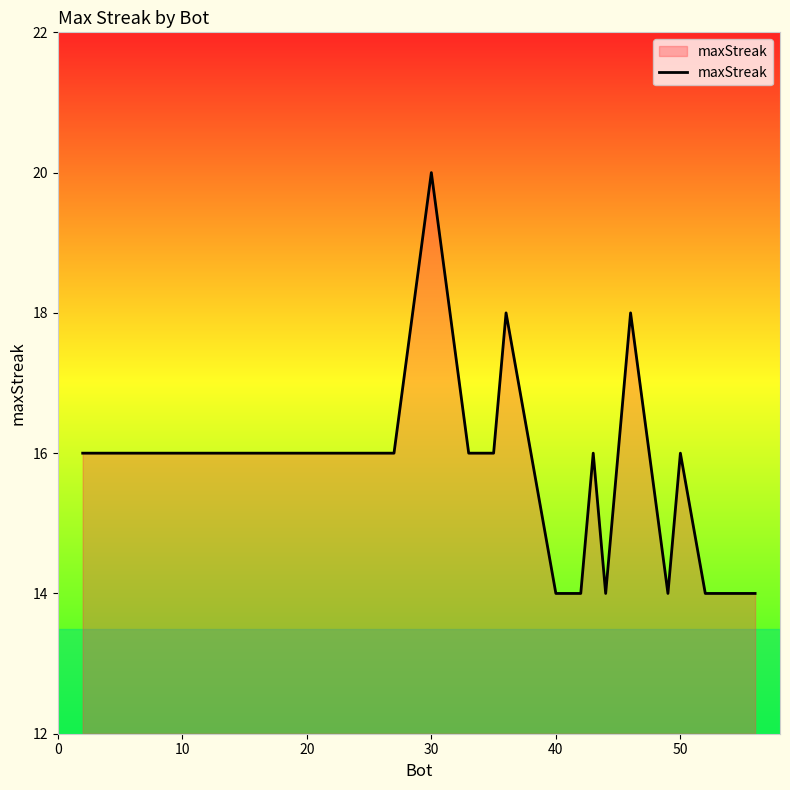

What is the sum of all values?

316